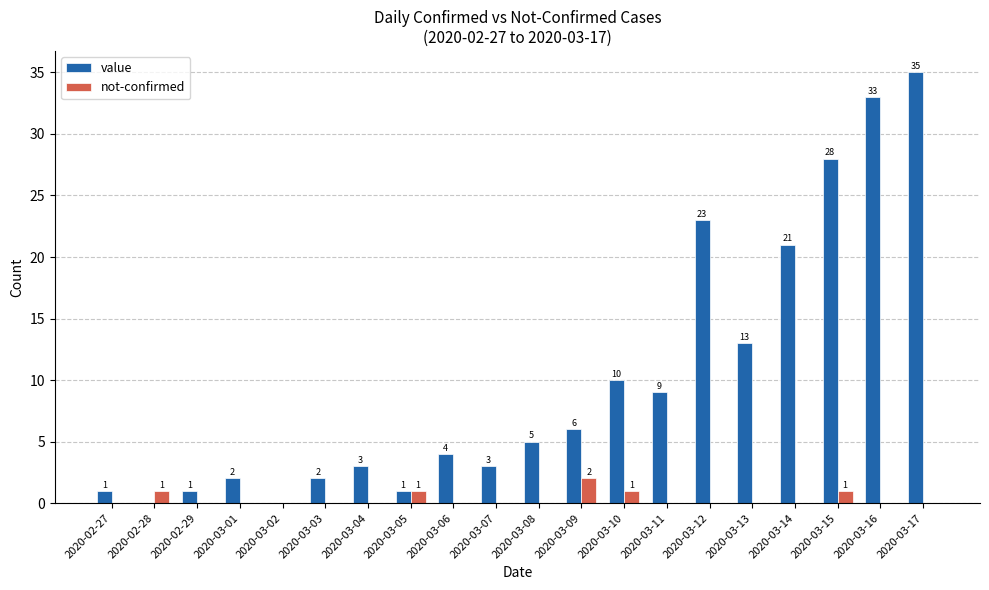

True or false: value has a value of -22 at 2020-03-02.

False